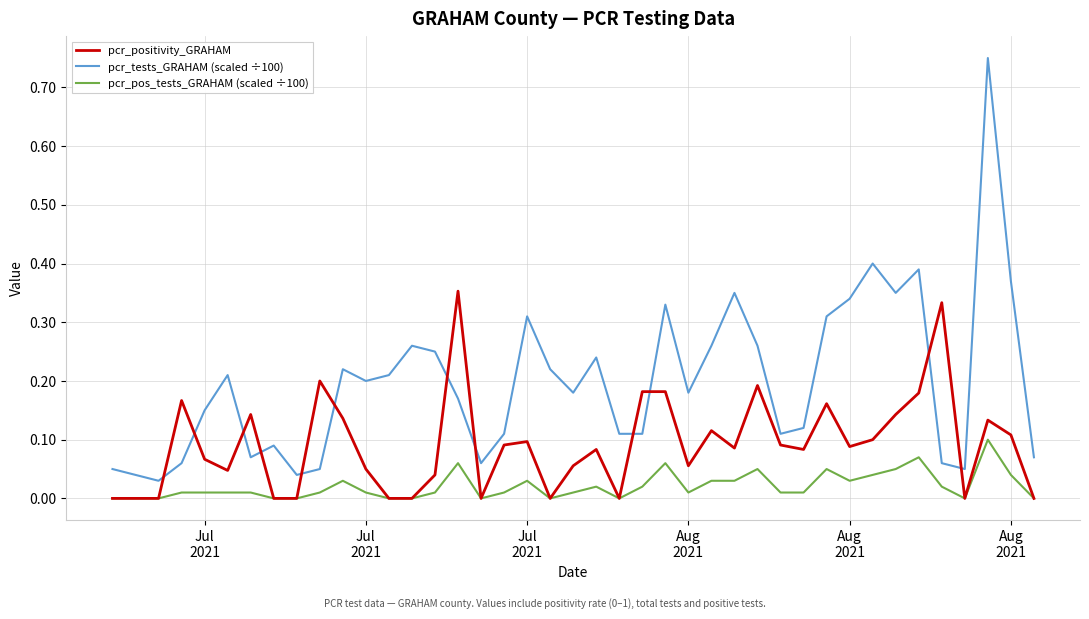

Which series has the largest total across all categories?

pcr_tests_GRAHAM (scaled ÷100)